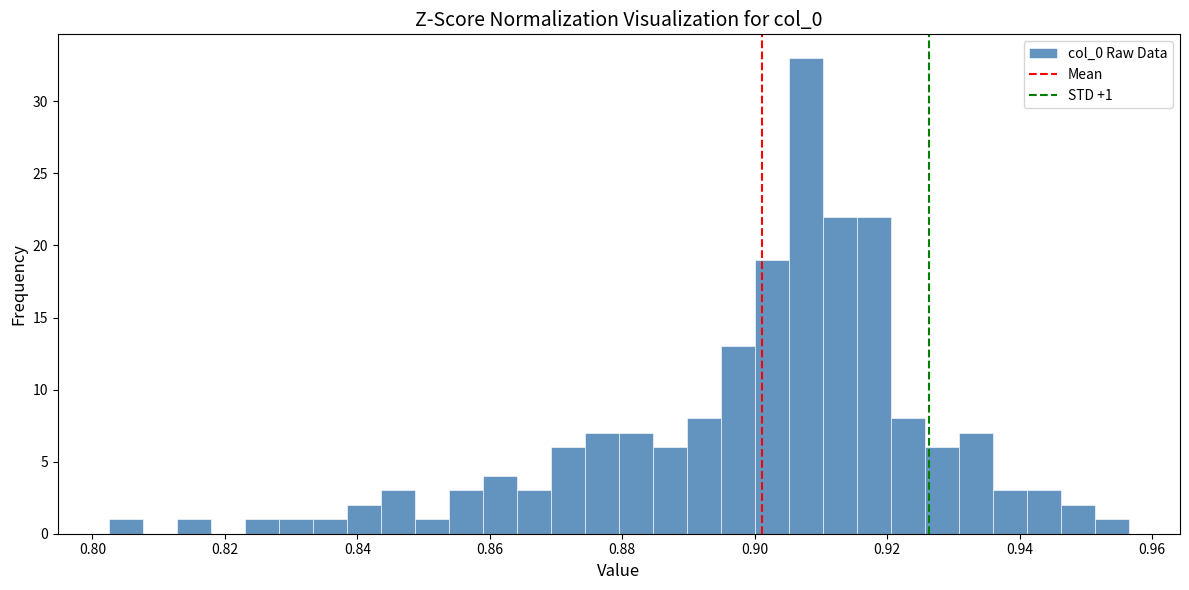

Around what value on the x-axis is the tallest bar? Give the approximate position of its centre, as read against the axis.

0.908